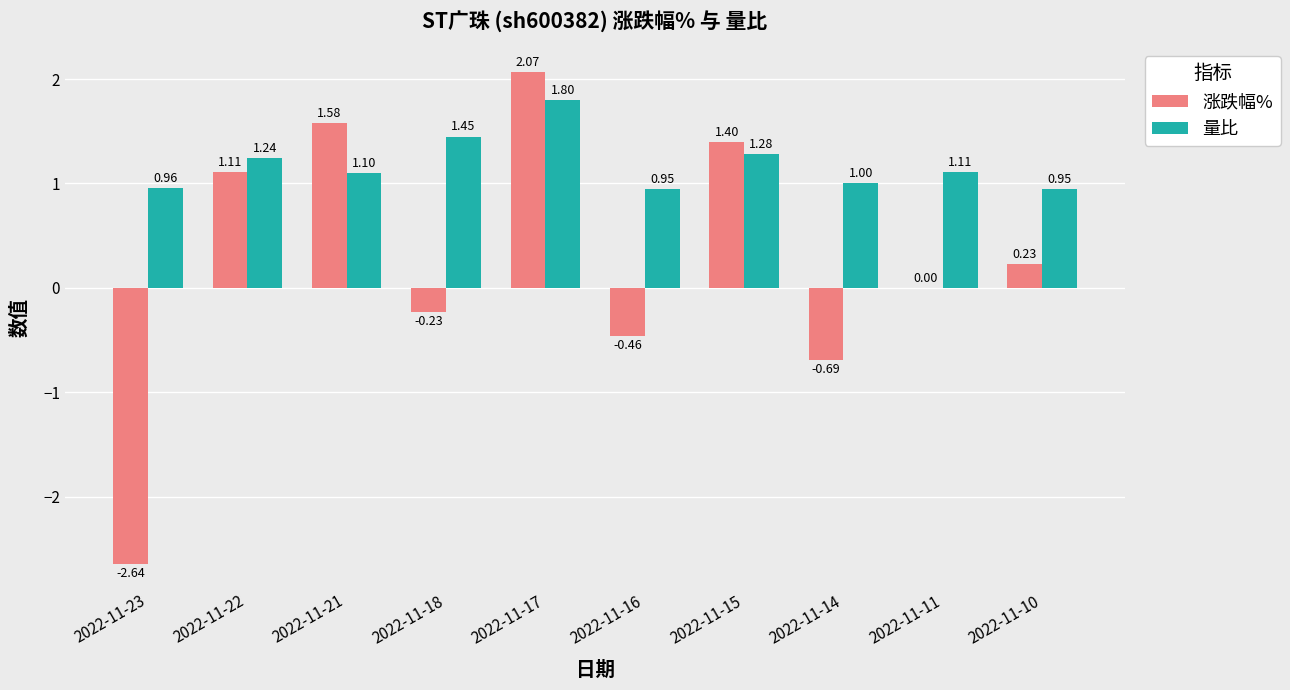

Between 2022-11-23 and 2022-11-10, which series saw the biggest shift?

涨跌幅%